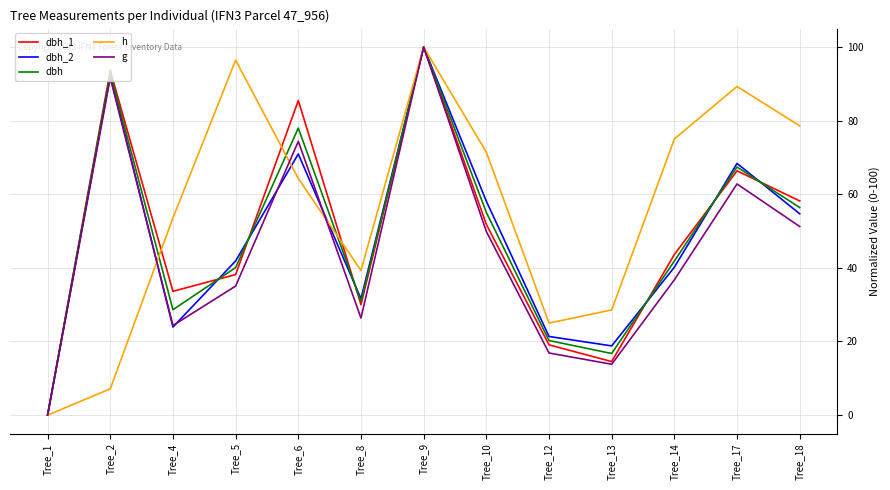

What is the maximum value for g?

100.0